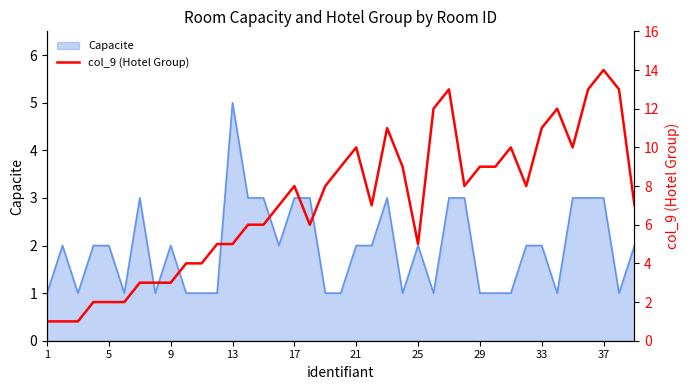

Which label corresponds to the smallest value in the chart?

1